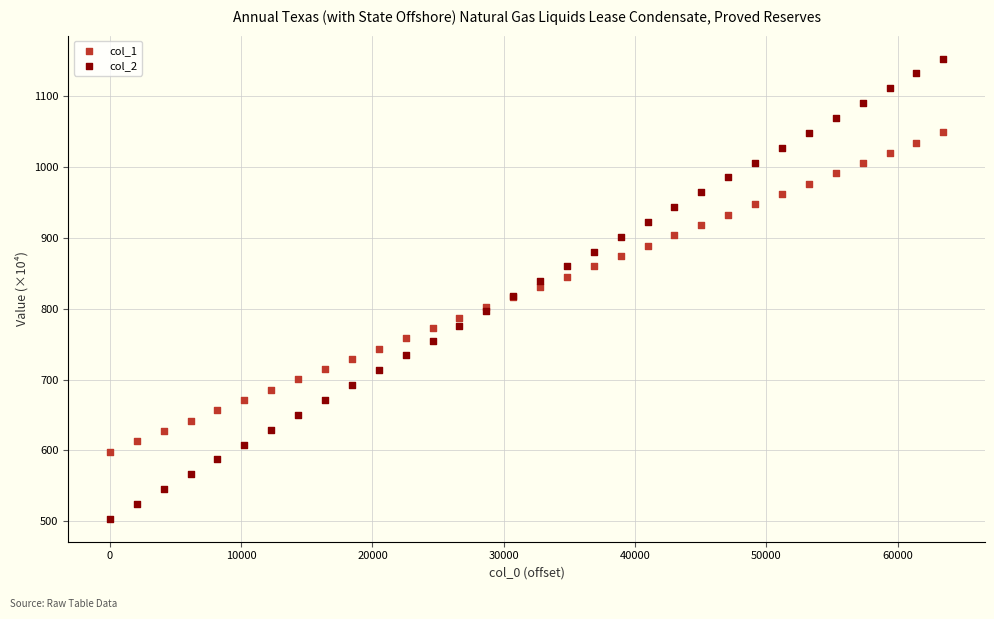

What are all the series names shown in the legend?

col_1, col_2